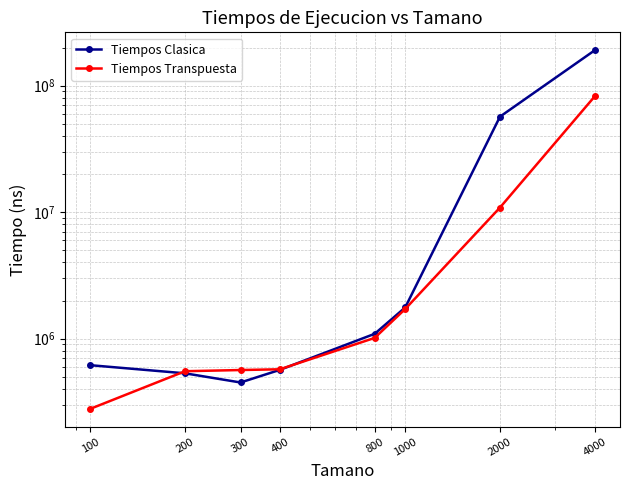

At which label does Tiempos Transpuesta reach its minimum?

100